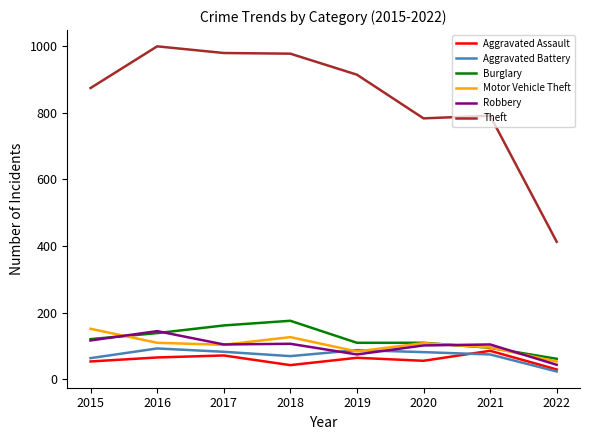

What is the smallest value displayed?

24